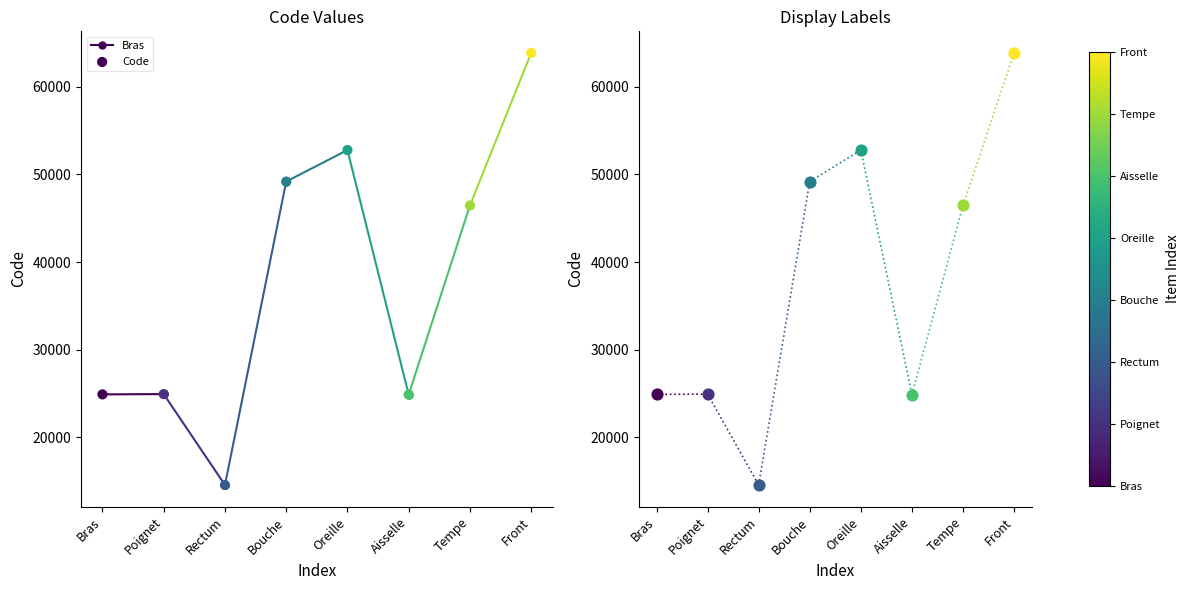

Approximately how many times larger is the value at Bras compared to Aisselle?

1.0